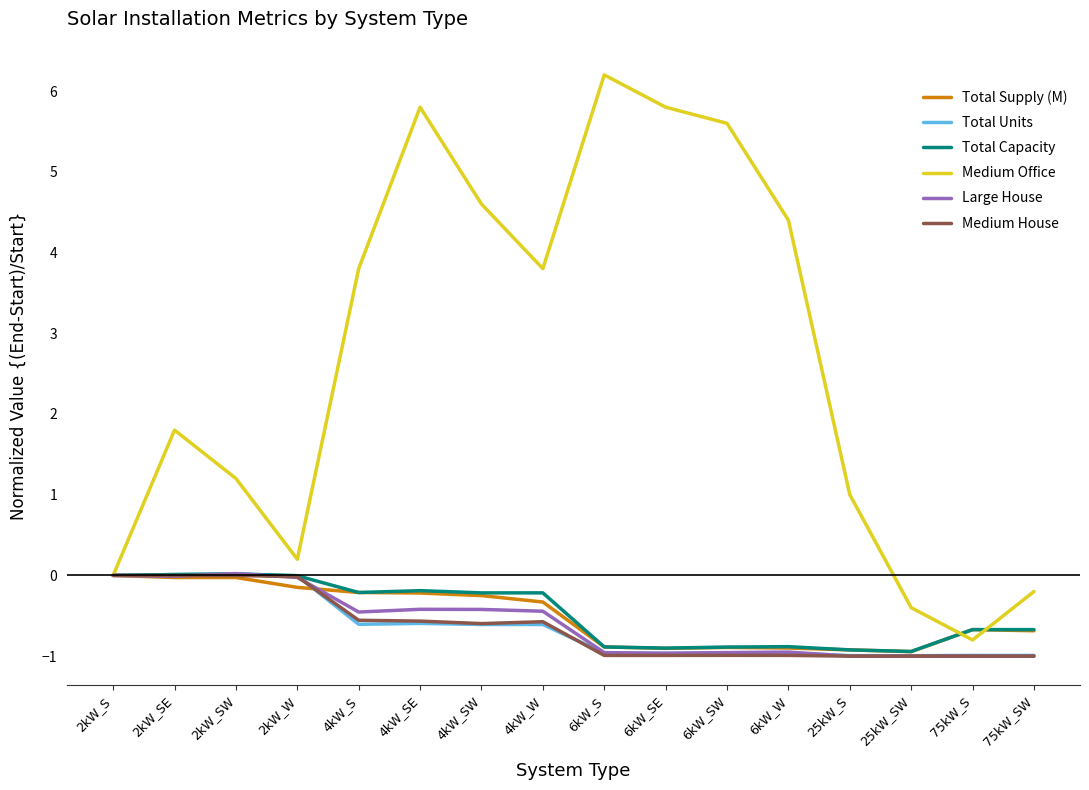

What position from the left is 75kW_SW?

16